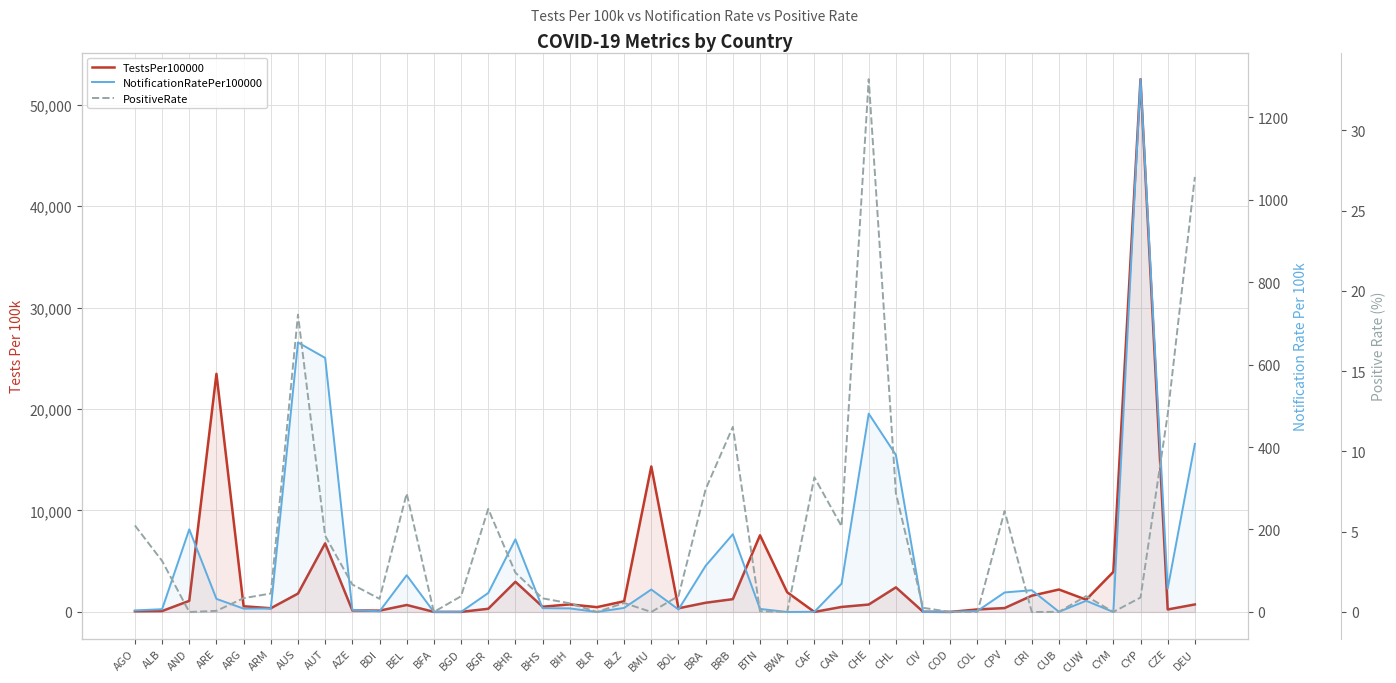

How many data points does each series have?

40